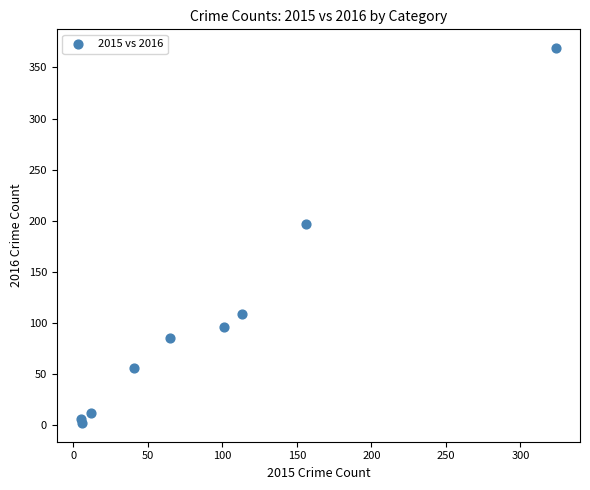

What Y value in the scatter plot is closest to 185?

197